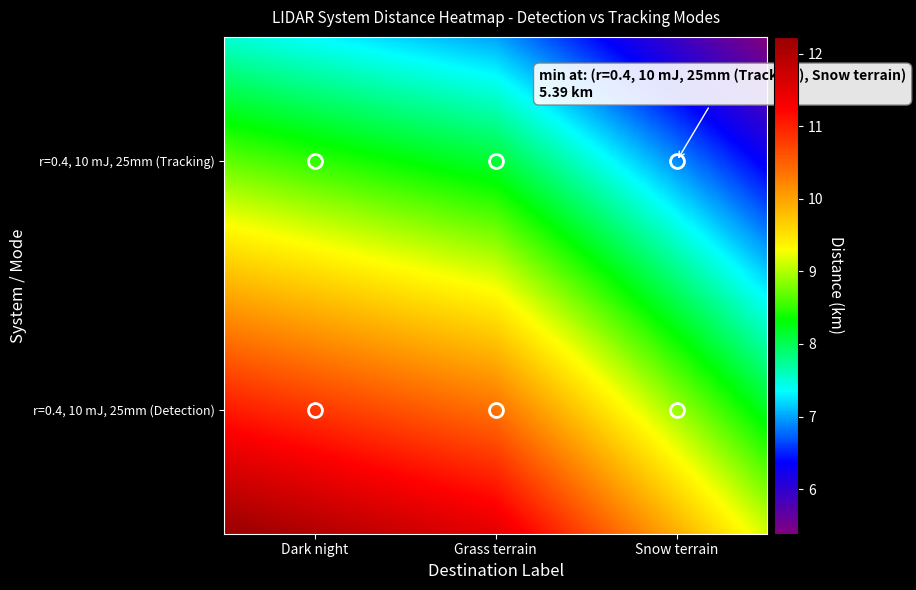

What is the difference between the r=0.4, 10 mJ, 25mm (Tracking) values at Snow terrain and Grass terrain?

1.6